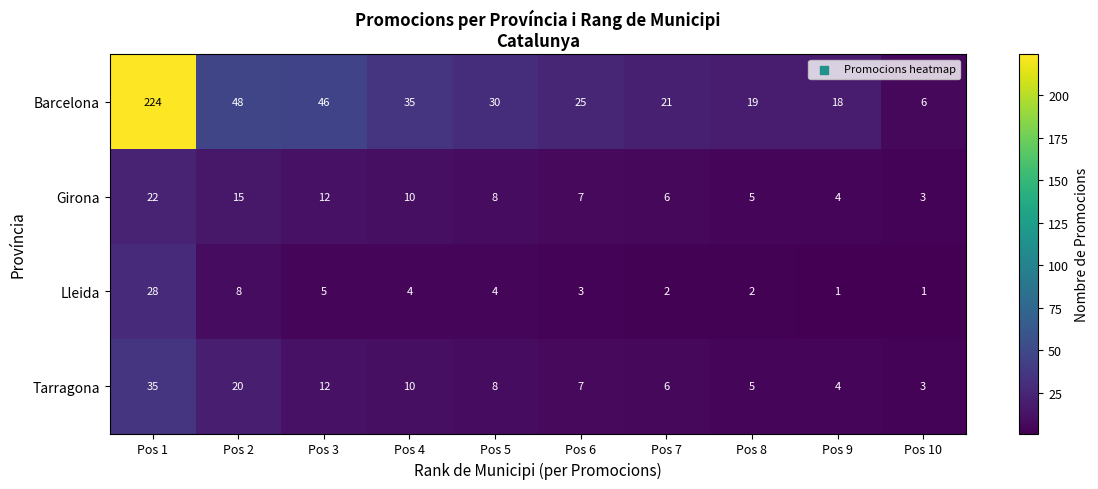

List the labels in order of Tarragona value, largest first.

Pos 1, Pos 2, Pos 3, Pos 4, Pos 5, Pos 6, Pos 7, Pos 8, Pos 9, Pos 10